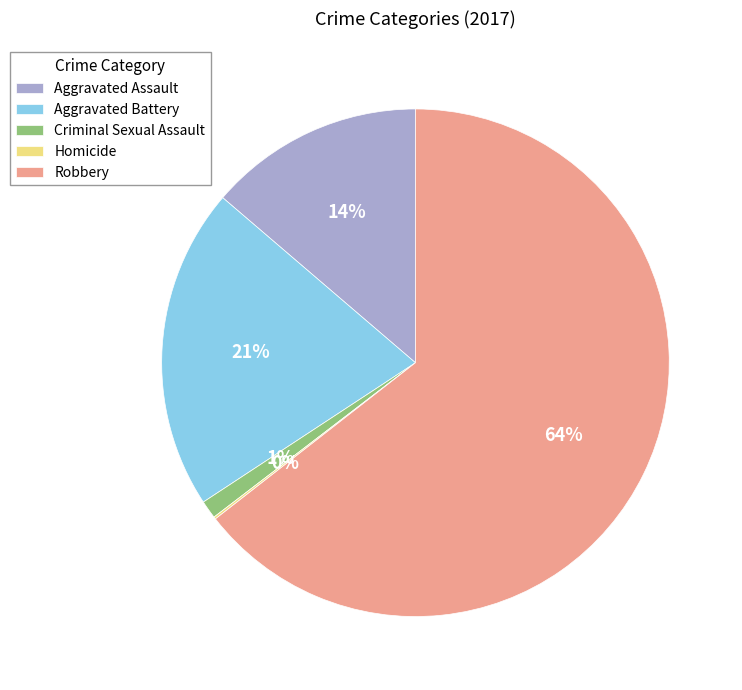

The Robbery slice represents 78% of the pie. True or false?

False